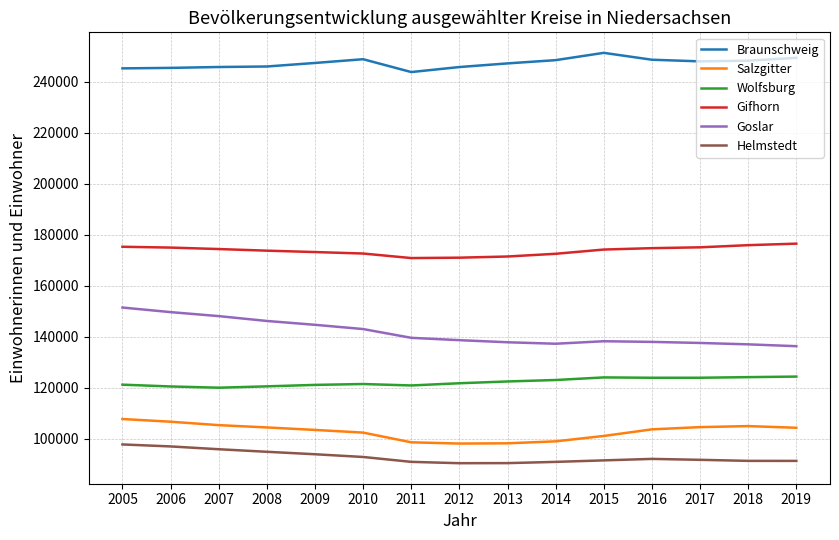

What is the difference between the highest and lowest values at 2011?

152910